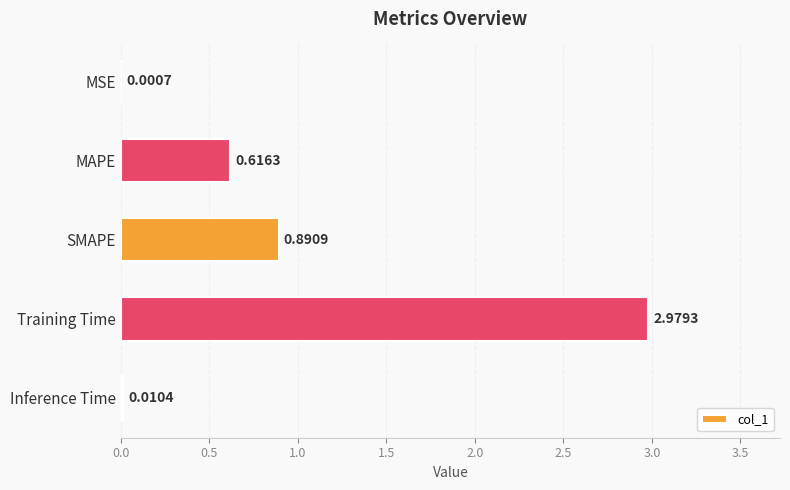

At which label is the value closest to 1?

SMAPE